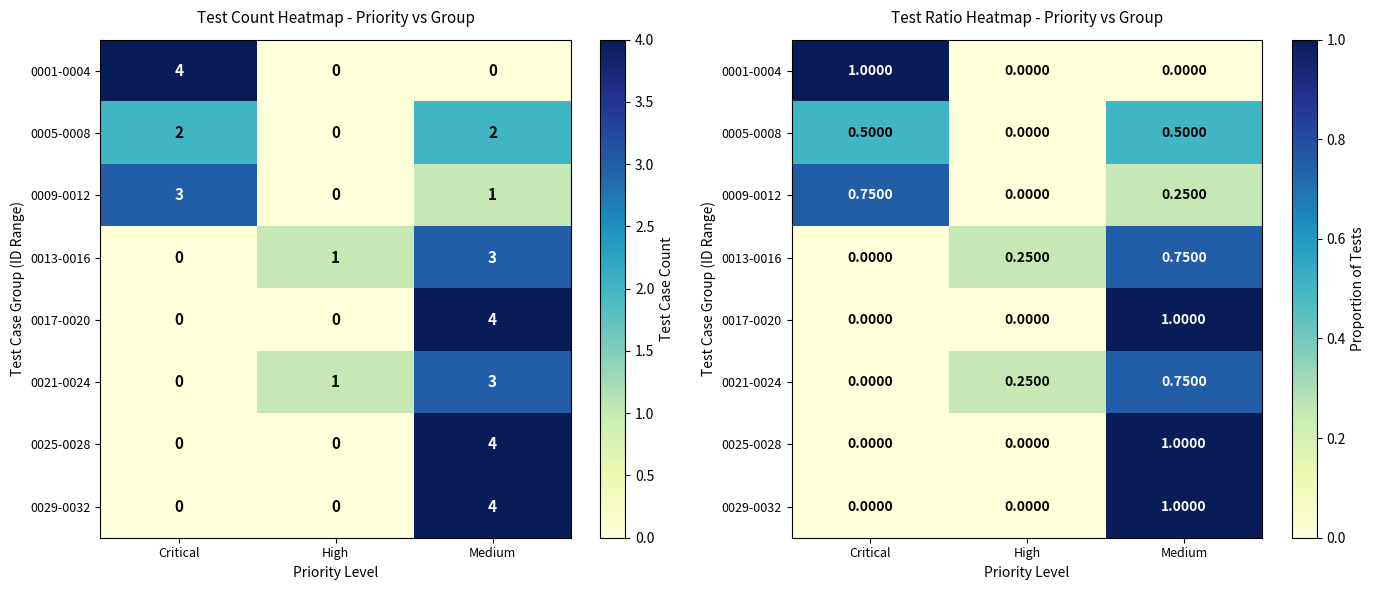

How many positive values does the 0025-0028 series have?

1